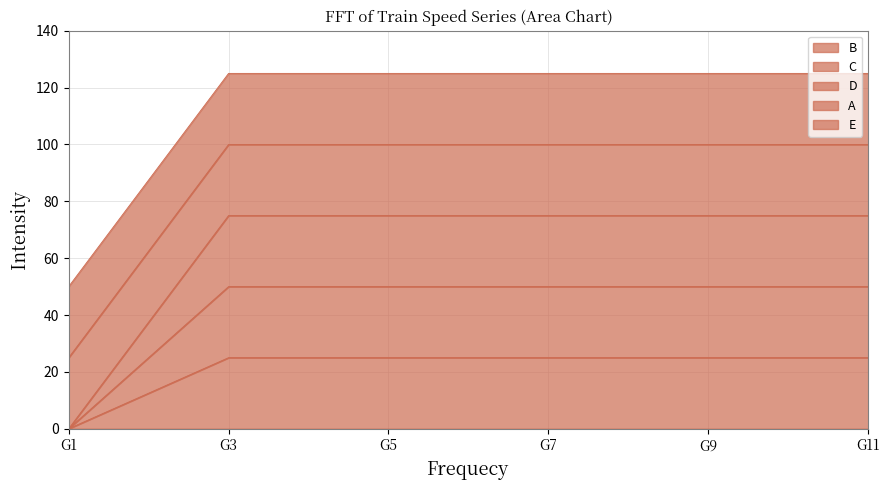

Is it true that B equals 119 at G7?

False